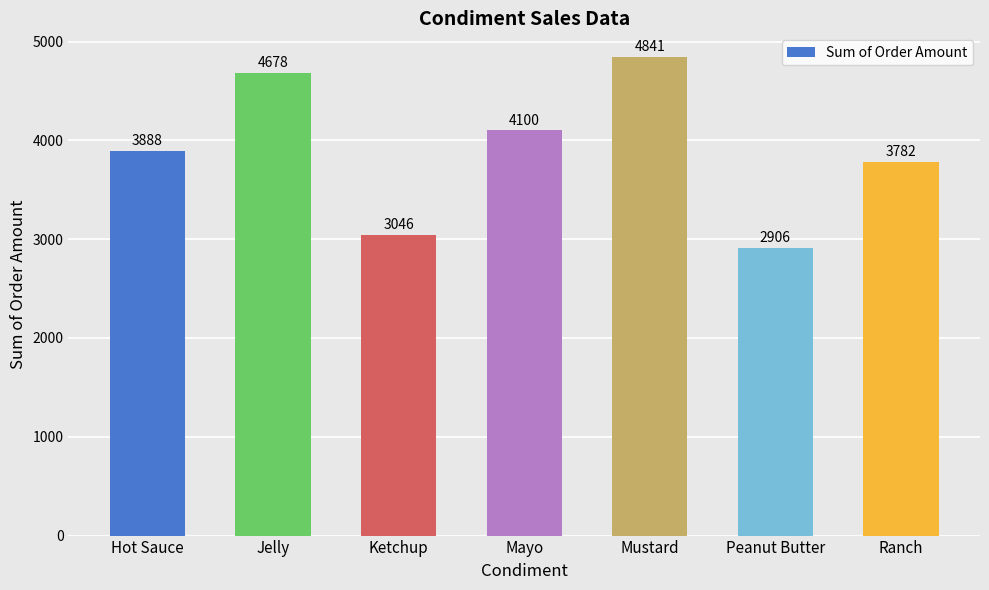

How many bars are there in total?

7